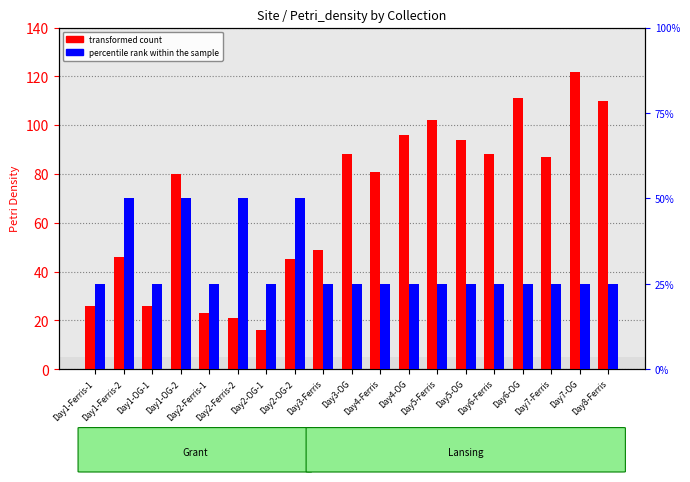

What is the label of the 7th bar from the left?

Day2-OG-1